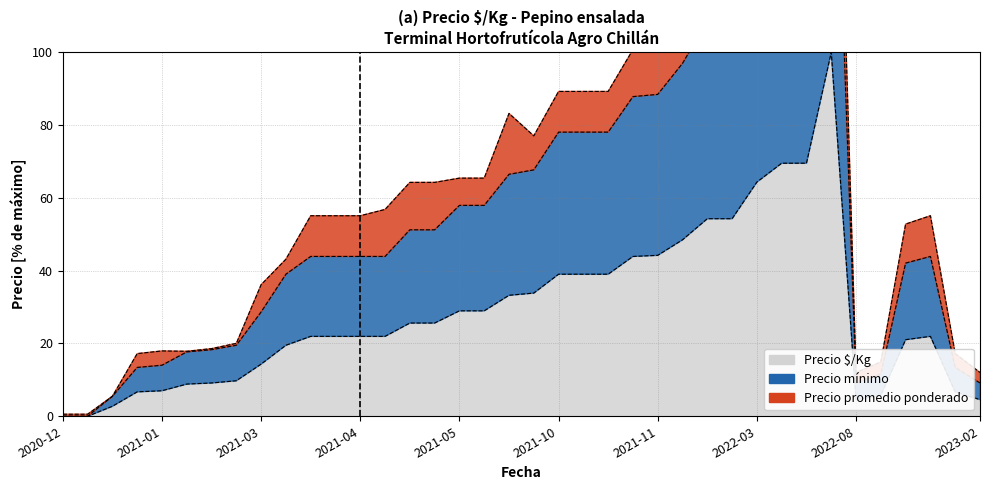

Between 2021-04 and 2021-05, which is larger?

2021-05